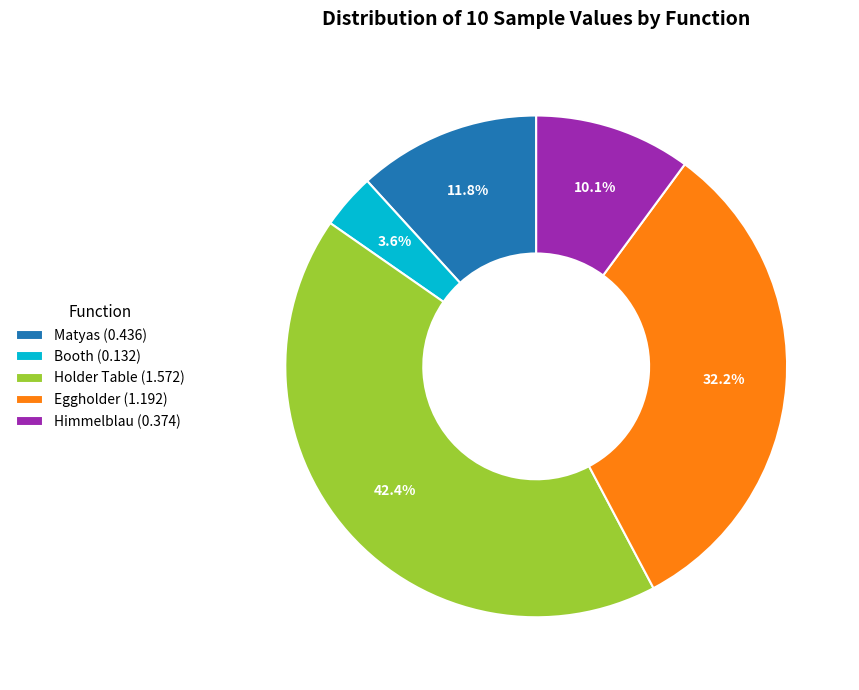

True or false: Eggholder accounts for 32% of the total.

True